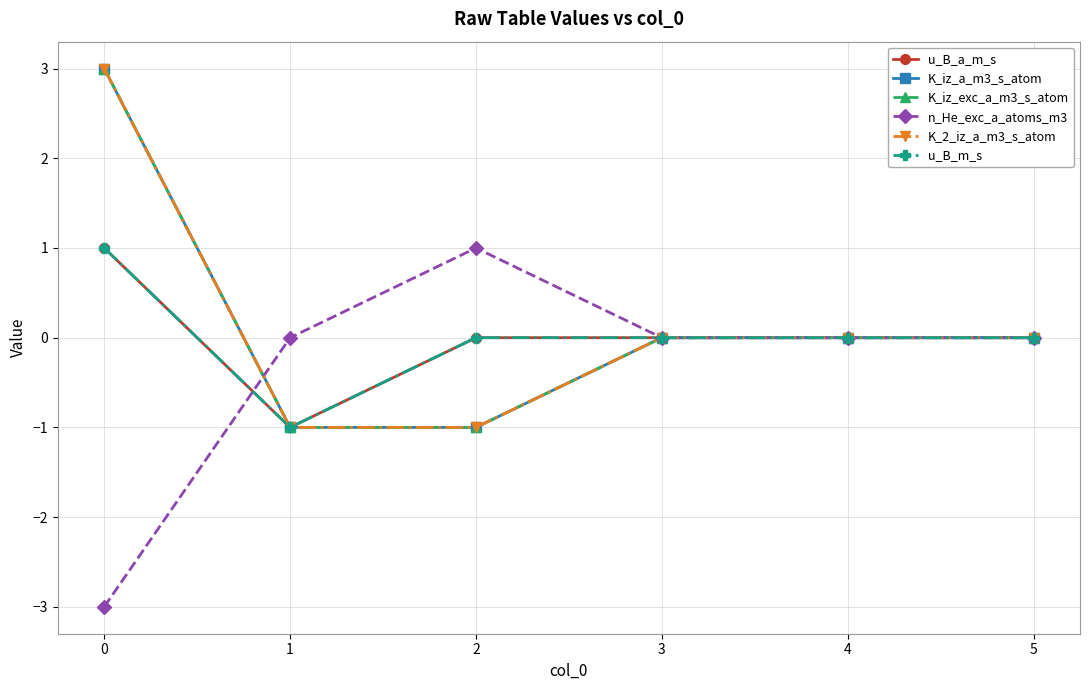

Is this an area chart (filled region under the line)?

No